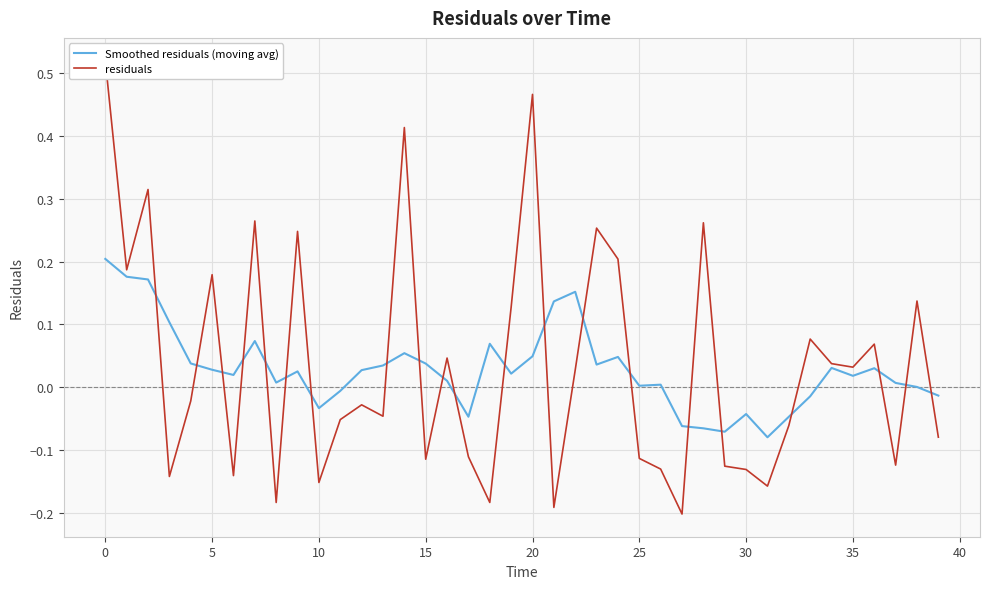

What is the smallest value displayed?

-0.2